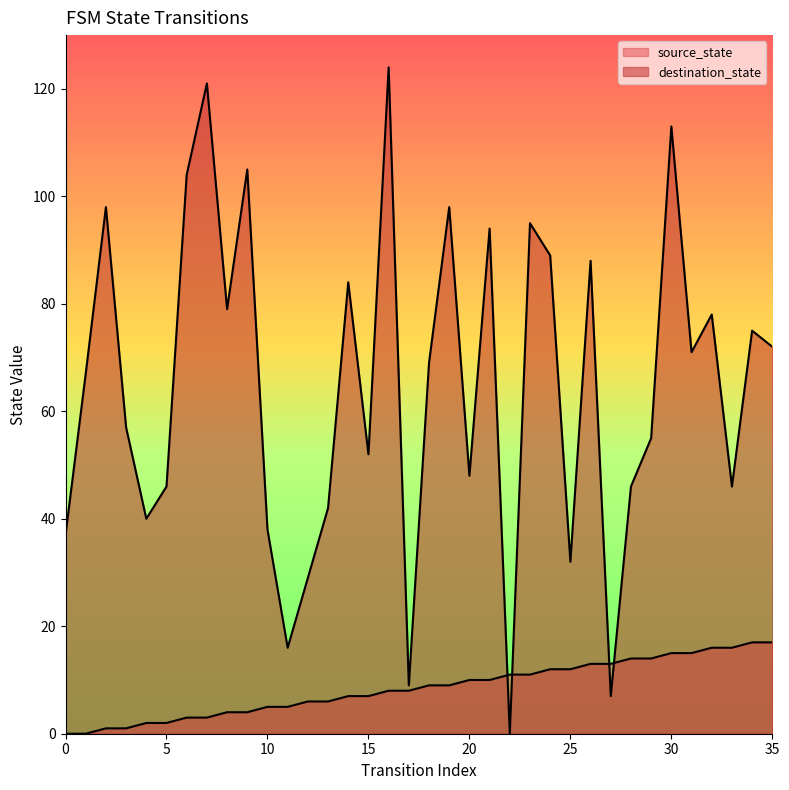

Rank the series by their average value, from highest to lowest.

destination_state, source_state